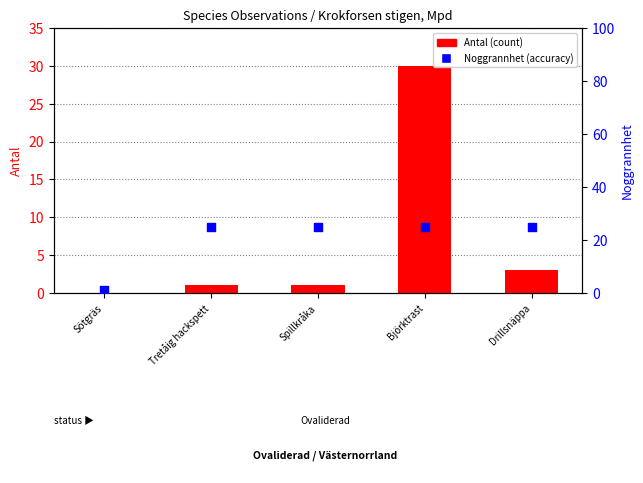

Which series contains the highest Y value?

Antal (count)